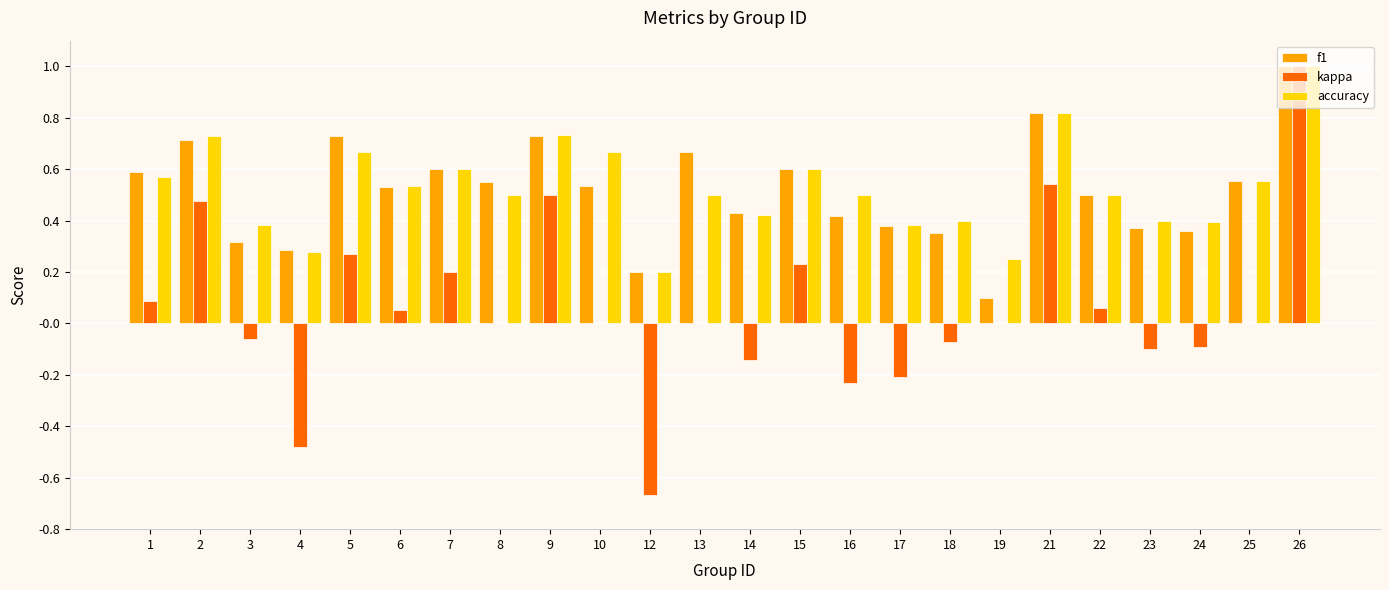

How many groups of bars are there?

24